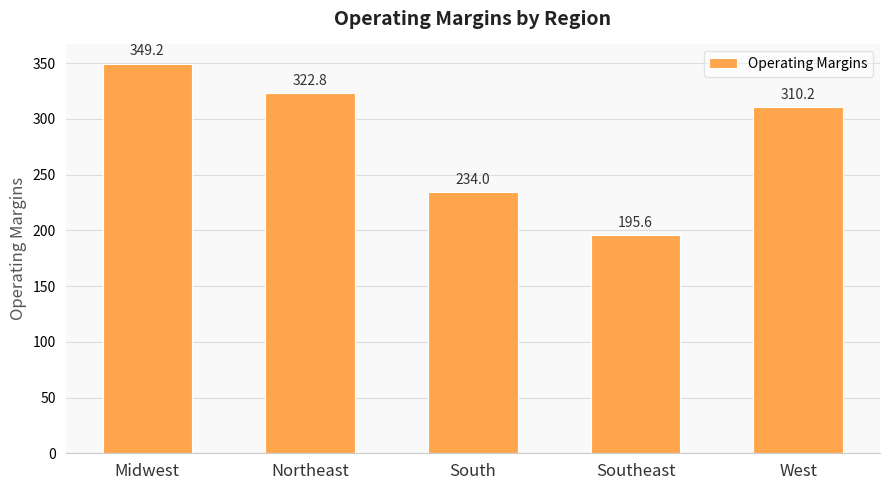

Where does the data first go above 310?

Midwest